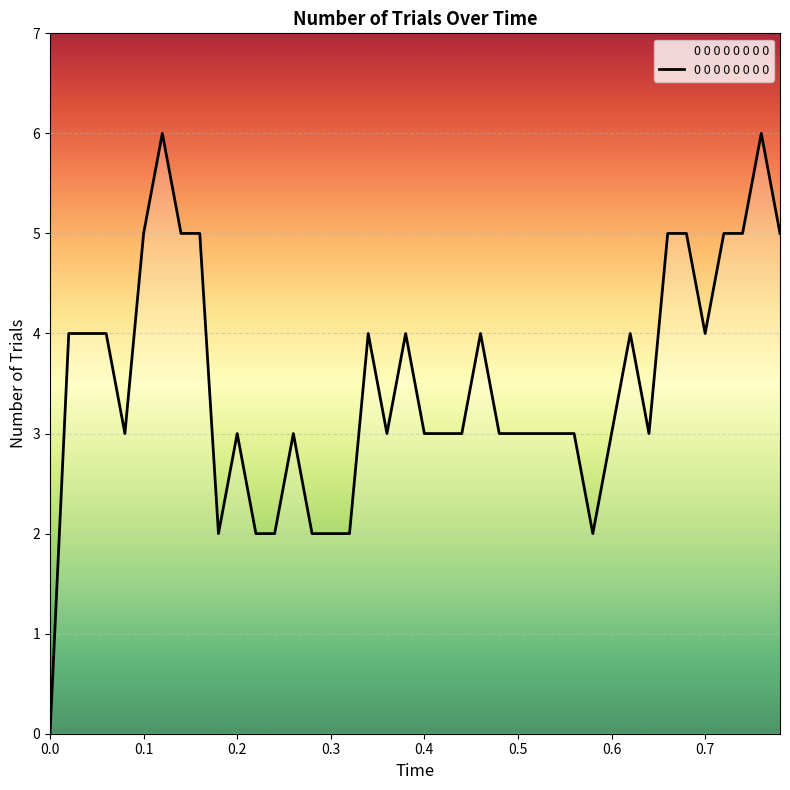

What is the maximum value shown in the chart?

6